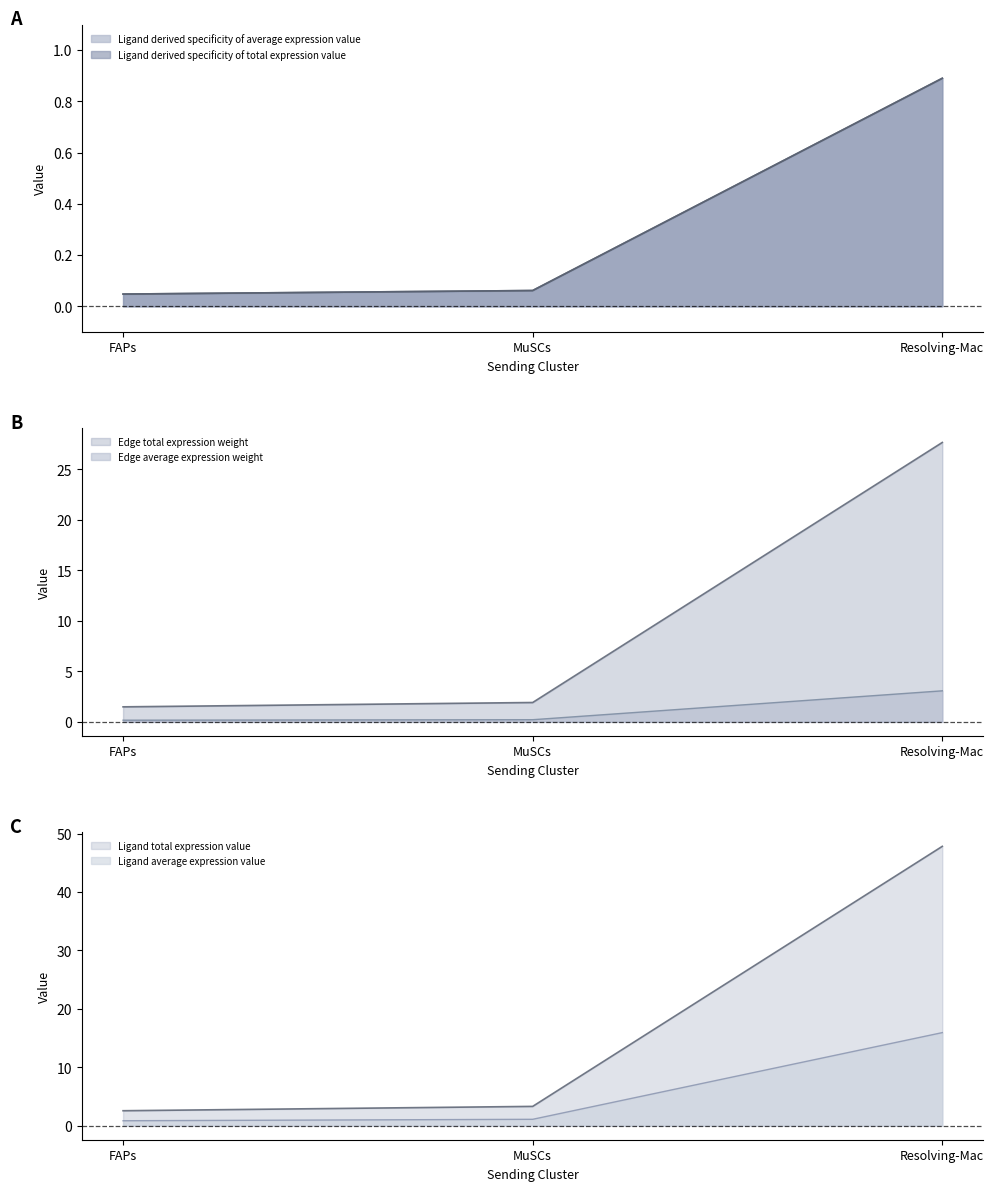

Does the chart display data point markers on the line(s)?

No